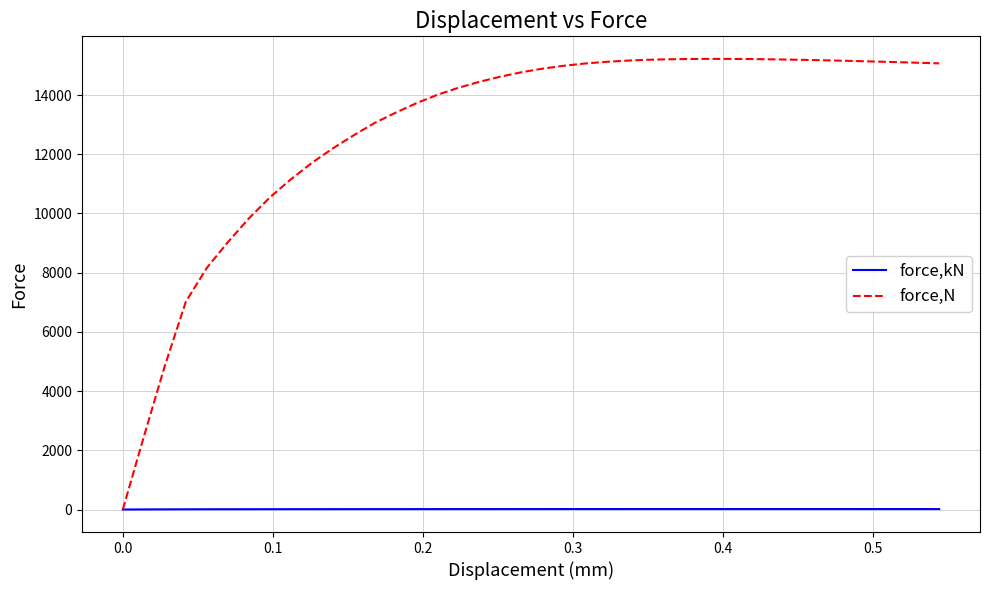

What is the maximum value for force,N?

15222.5